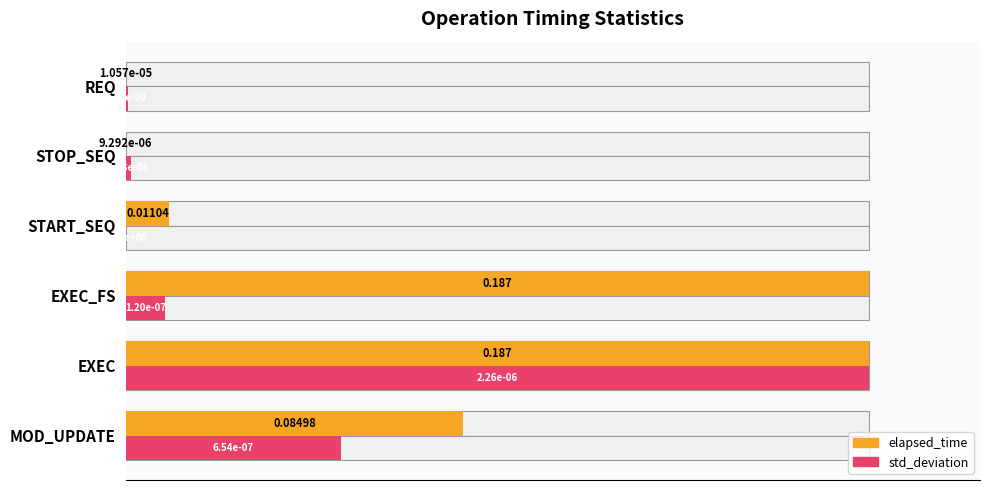

How many bars are there in each group?

2